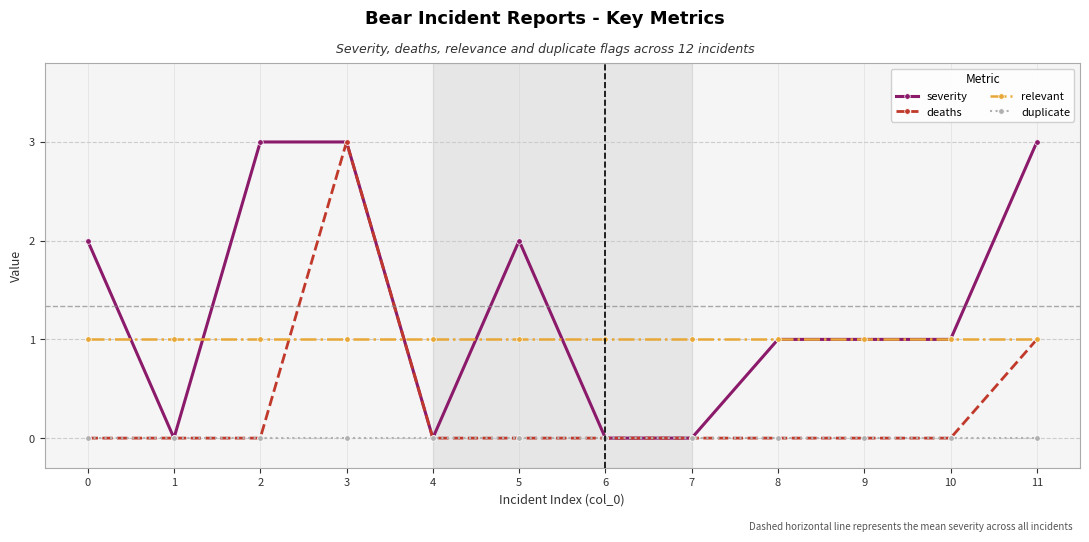

The value of severity at 10 is 1. True or false?

True